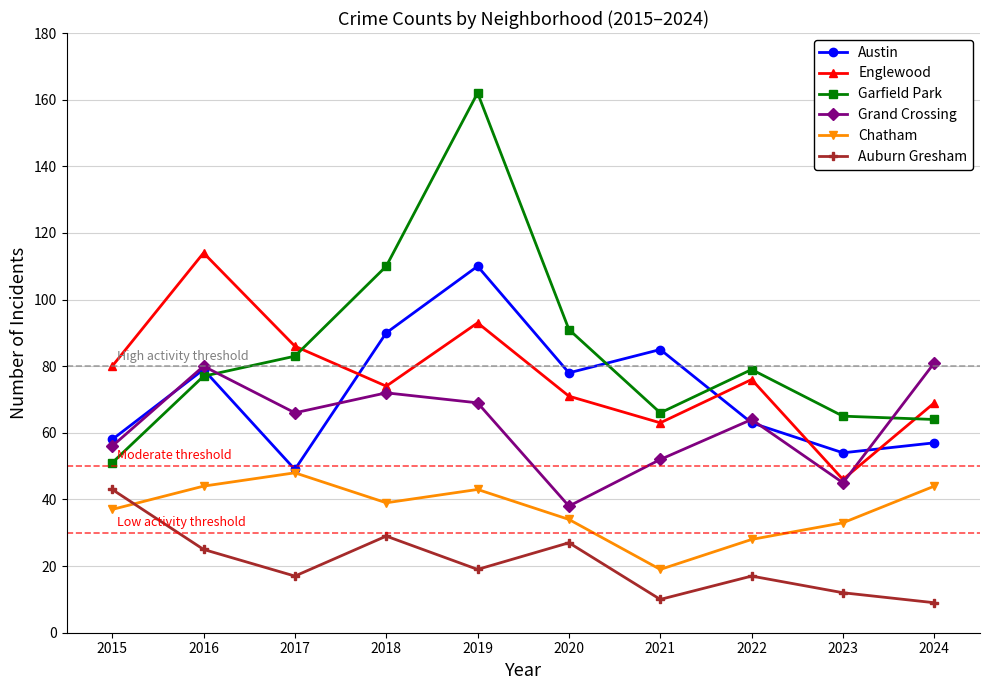

What is the difference between the second highest and minimum values in the Grand Crossing series?

42